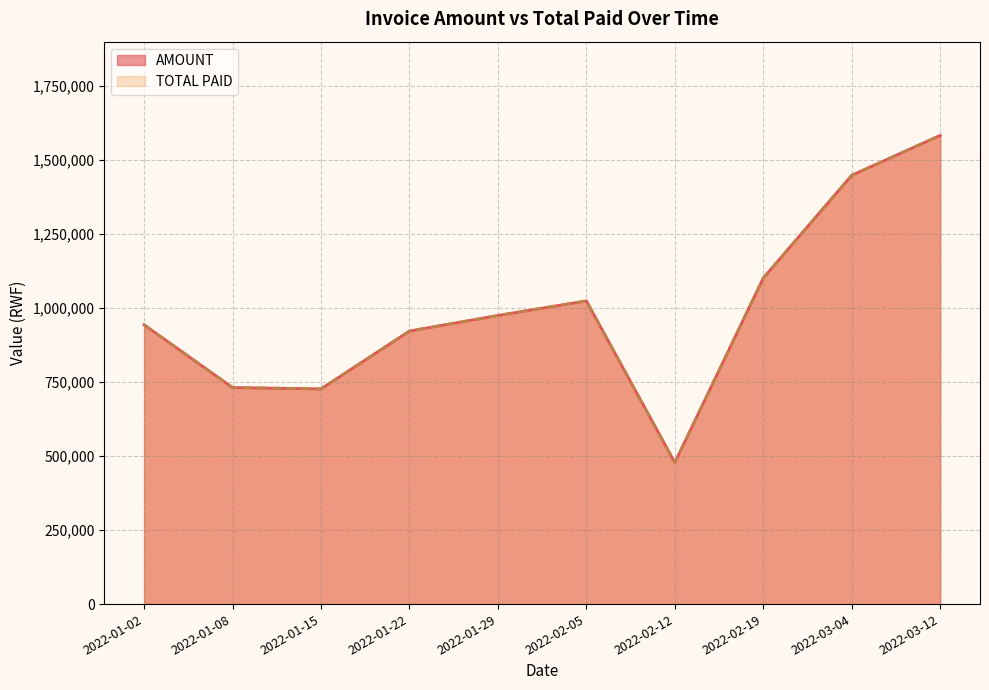

What is the sum of all AMOUNT values?

9926220